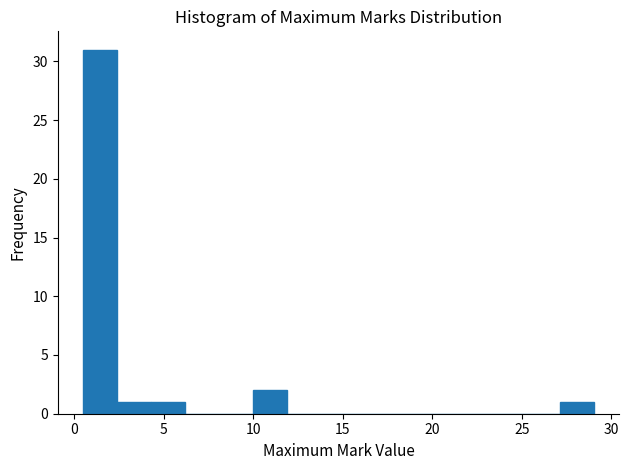

Read against the x-axis, roughly where is the centre of the tallest bar?

1.5